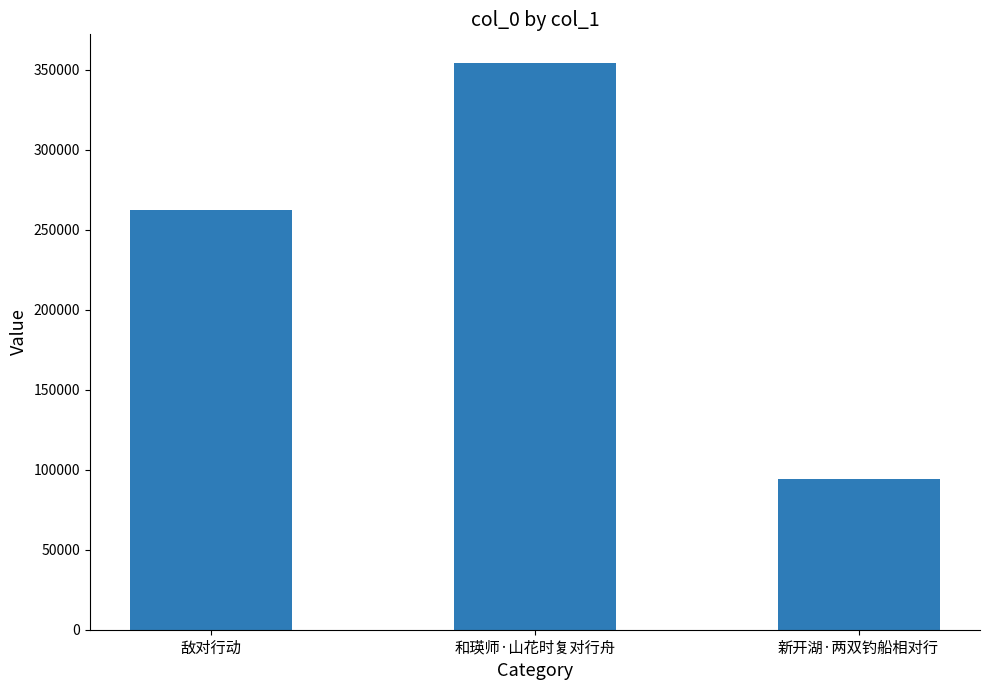

Count the number of data series in this chart.

1